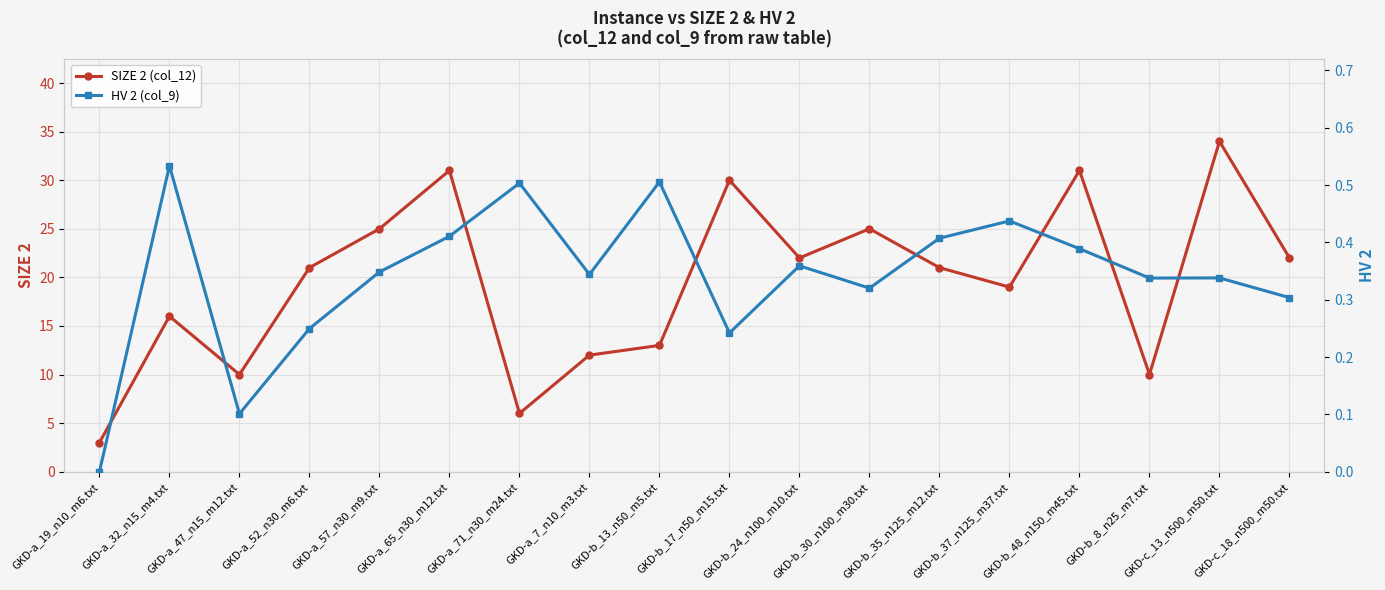

What is the total value across all series at GKD-b_35_n125_m12.txt?

21.4